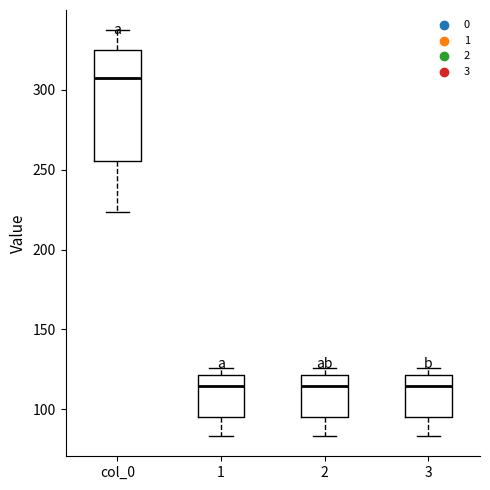

Reading left to right, read every box against the y-axis: the position of its median line, the range the box covers, and the ends of its whiskers. The values are not printed on the chart, so give them approximately, as read against the axis.

col_0: median 305, box 255 to 325, whiskers 225 to 335
1: median 115, box 95 to 120, whiskers 85 to 125
2: median 115, box 95 to 120, whiskers 85 to 125
3: median 115, box 95 to 120, whiskers 85 to 125